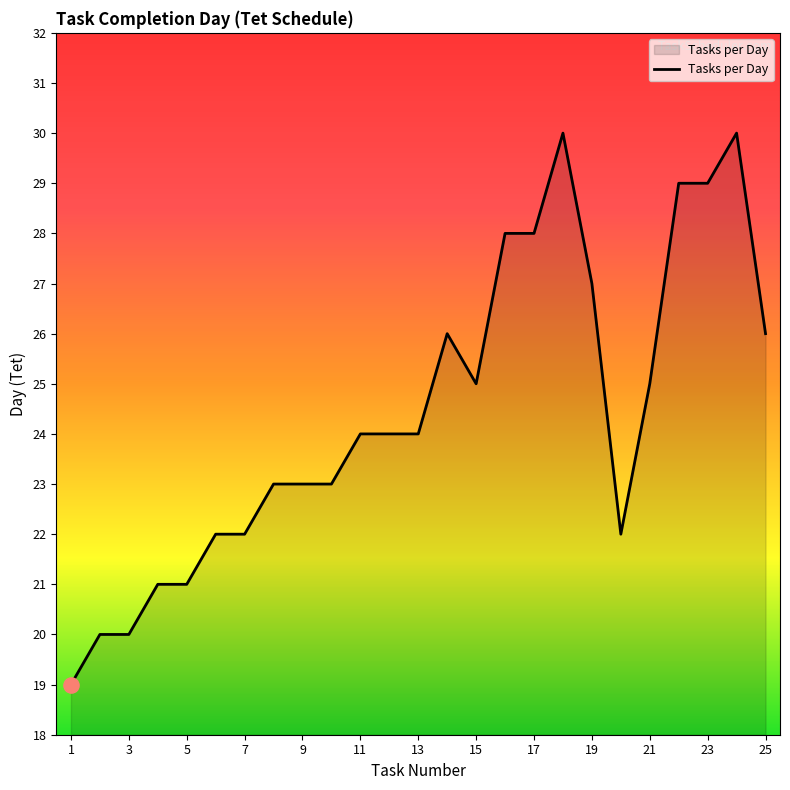

What is the difference between the maximum and minimum values?

11